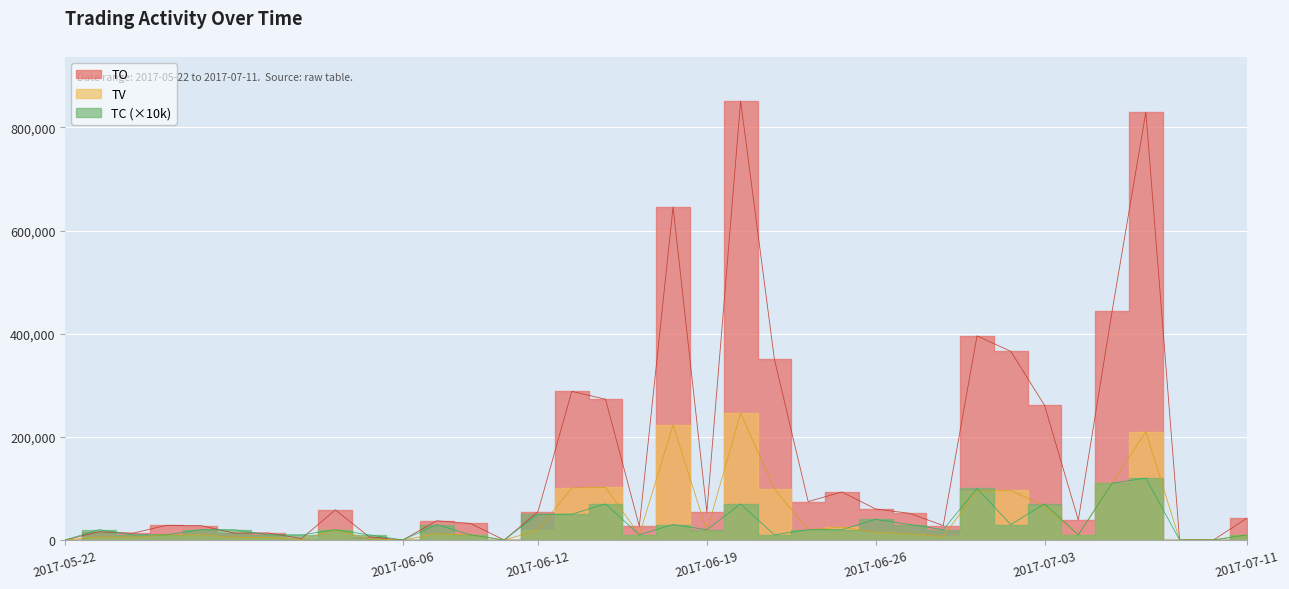

Between 2017-06-26 and 2017-06-05, which is larger?

2017-06-26